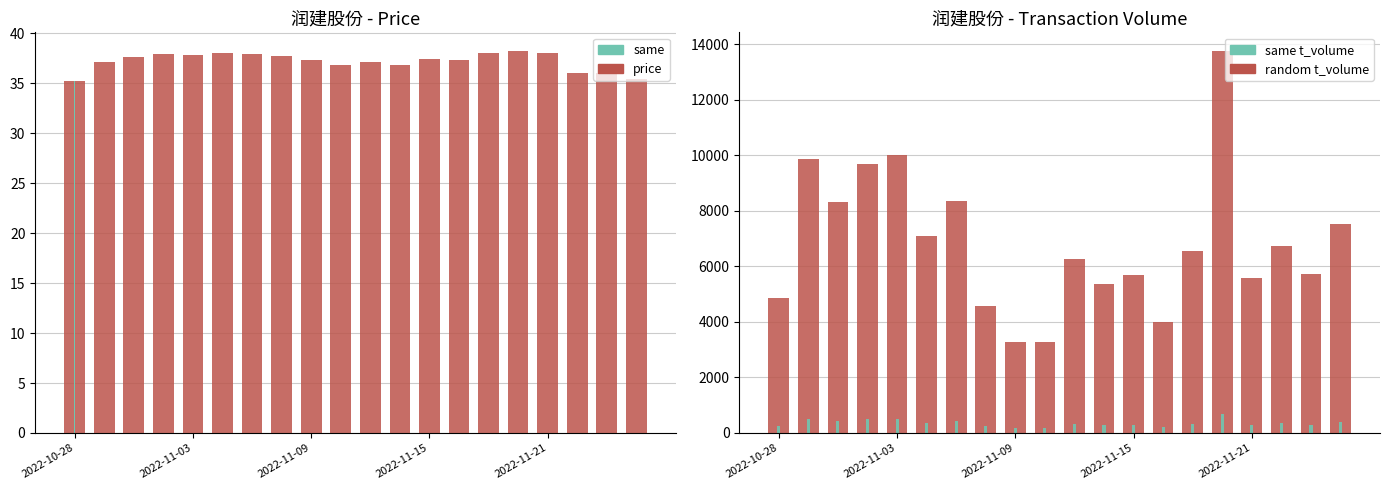

Reading right to left, list all the values displayed in this chart.

price: 35.4	36.1	36.0	38.0	38.2	38.0	37.4	37.4	36.8	37.1	36.8	37.3	37.7	38.0	38.0	37.9	37.9	37.6	37.2	35.2
t_volume: 7527.0	5715.0	6741.0	5584.0	13747.0	6560.0	3993.0	5709.0	5355.0	6255.0	3275.0	3292.0	4592.0	8373.0	7102.0	10030.0	9694.0	8319.0	9878.0	4865.0
t_change (scaled): 409.3	303.1	359.3	287.4	687.4	340.6	206.2	299.9	278.1	328.1	171.8	171.8	237.4	431.2	362.4	512.4	503.0	437.4	521.8	265.6